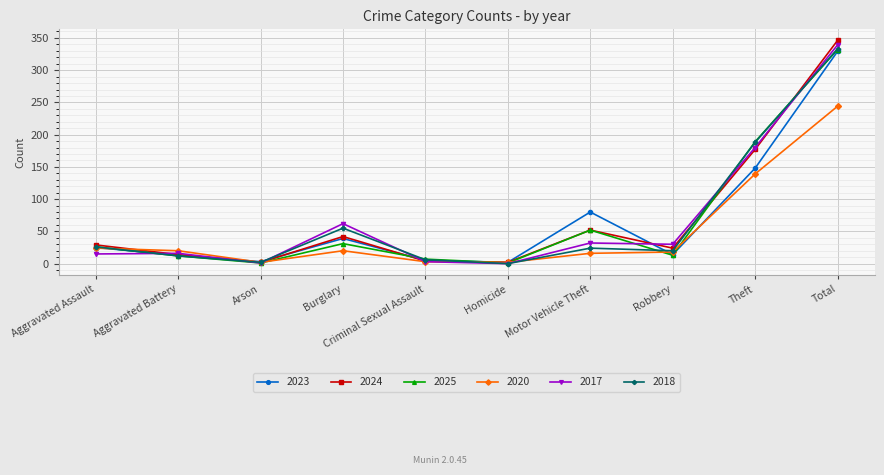

How many lines are shown in the chart?

6